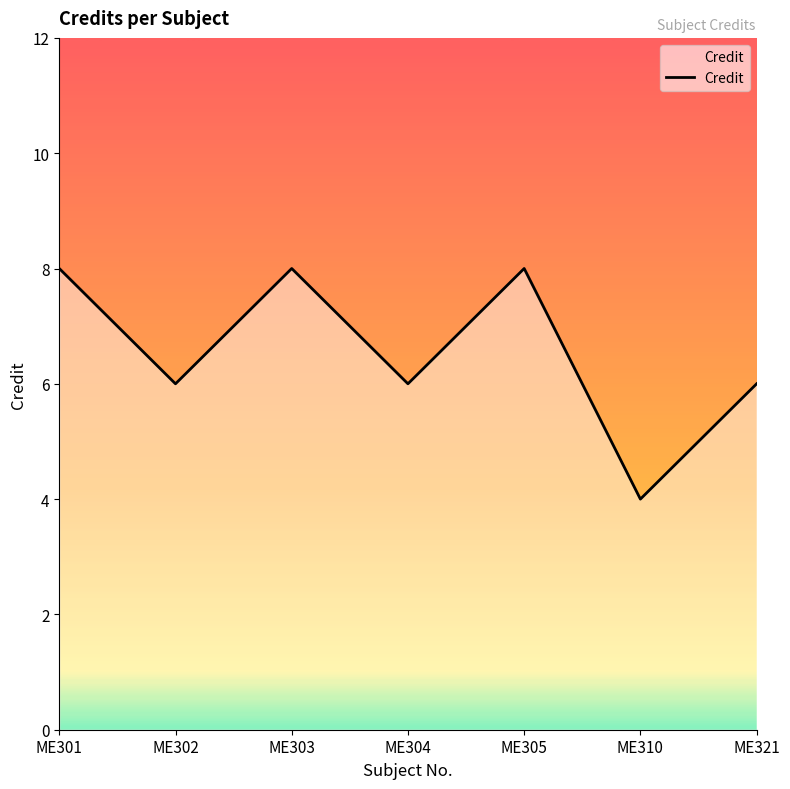

Is it true that the value at ME310 is 2?

False